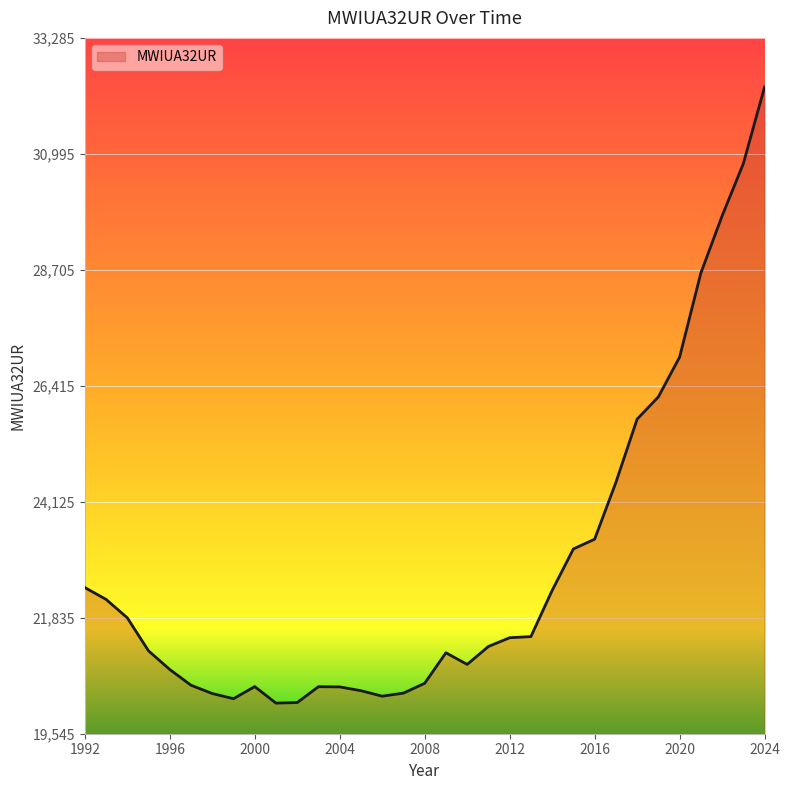

What is the difference between the maximum and minimum values?

12166